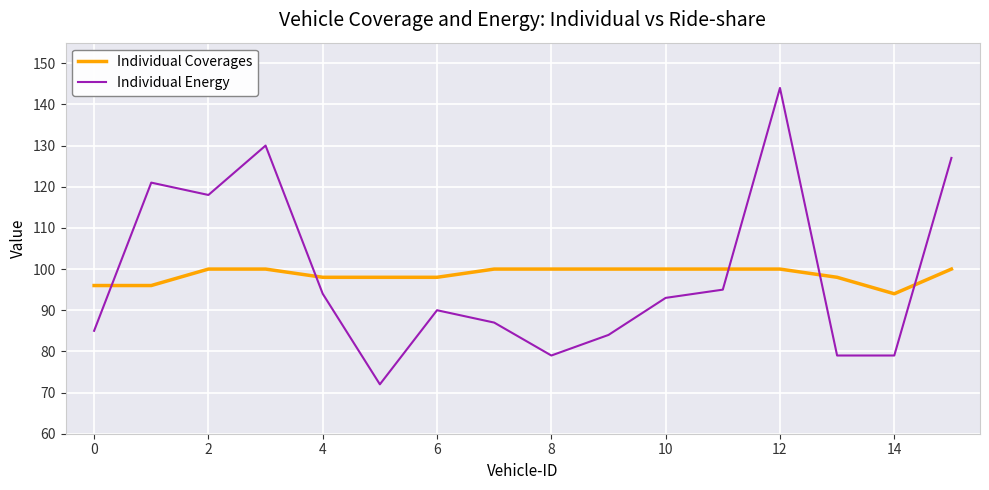

What is the difference between the second highest and minimum values in the Individual Coverages series?

6